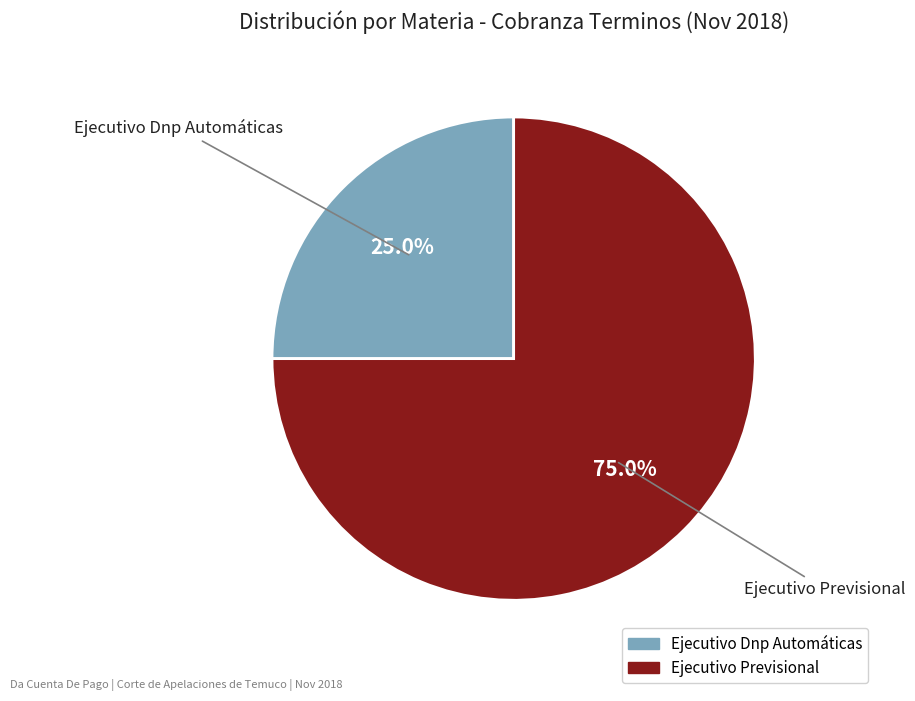

To the nearest percent, what is the combined percentage of Ejecutivo Previsional and Ejecutivo Dnp Automáticas?

100%